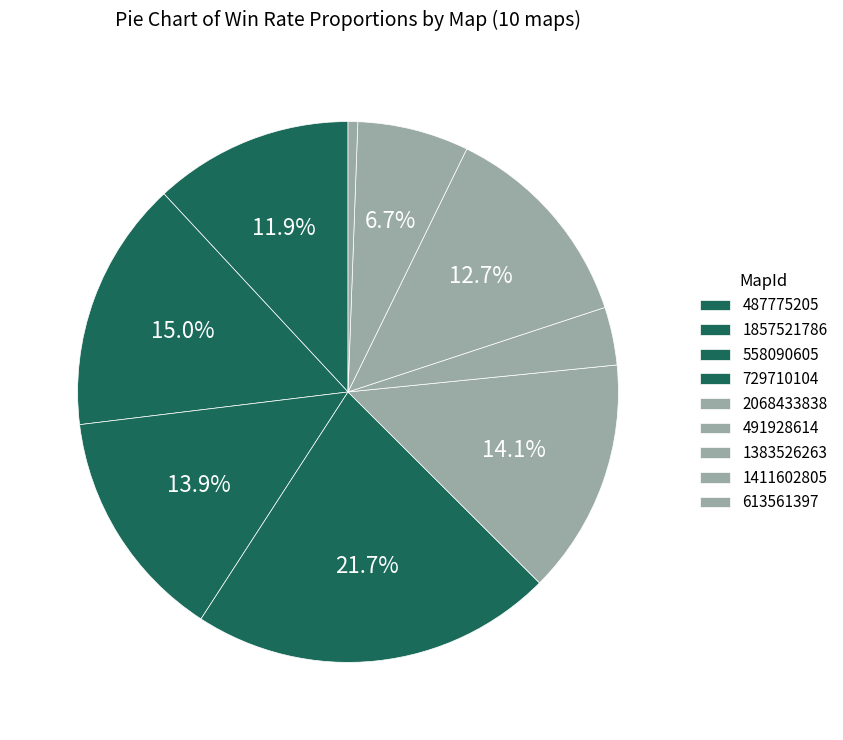

What is the change in value from 558090605 to 729710104?

+255